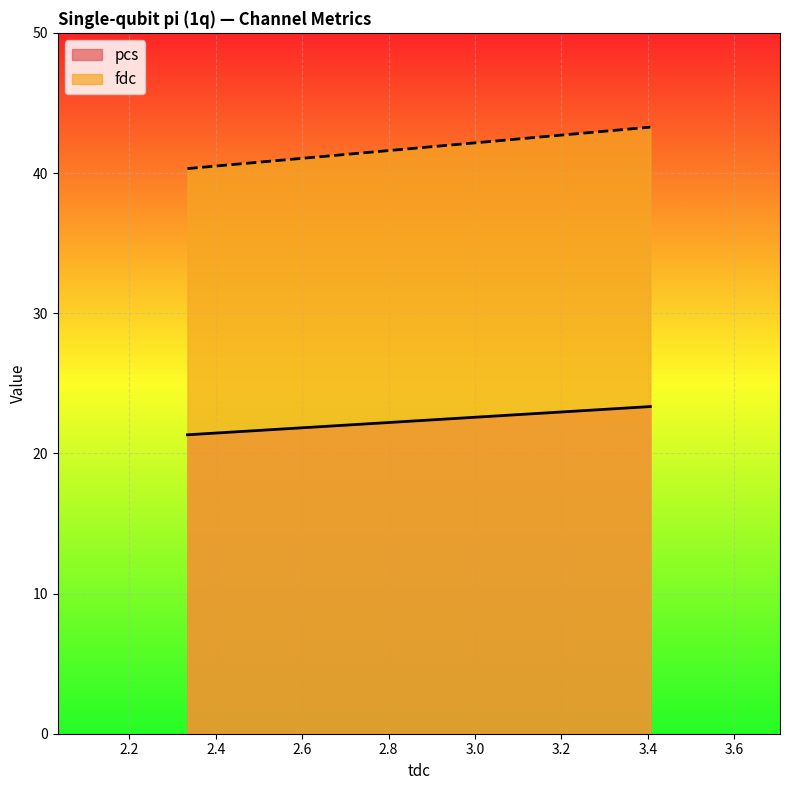

At 3.405755, list the series in order from smallest to largest.

pcs, fdc